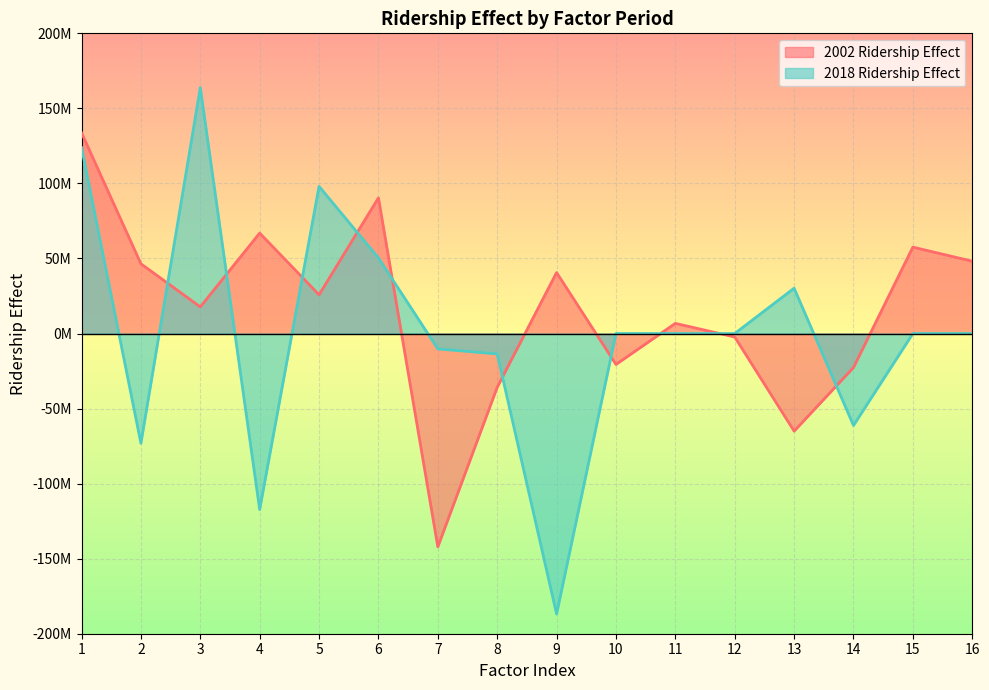

How many times do 2018 Ridership Effect and 2002 Ridership Effect cross each other?

10